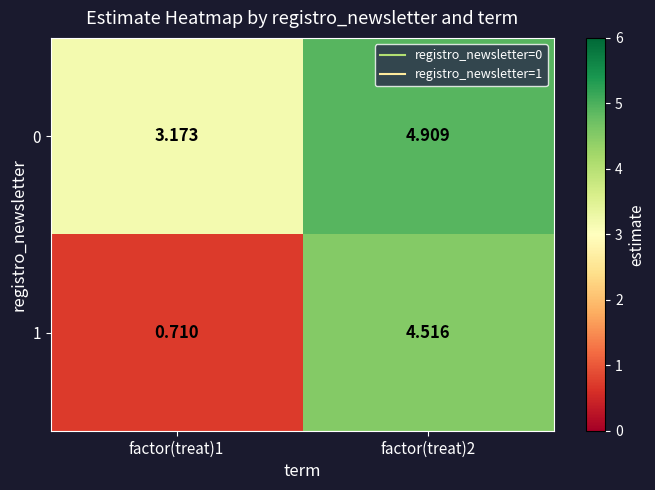

Is the value of 1 at factor(treat)1 greater than the value of 0 at factor(treat)2?

No